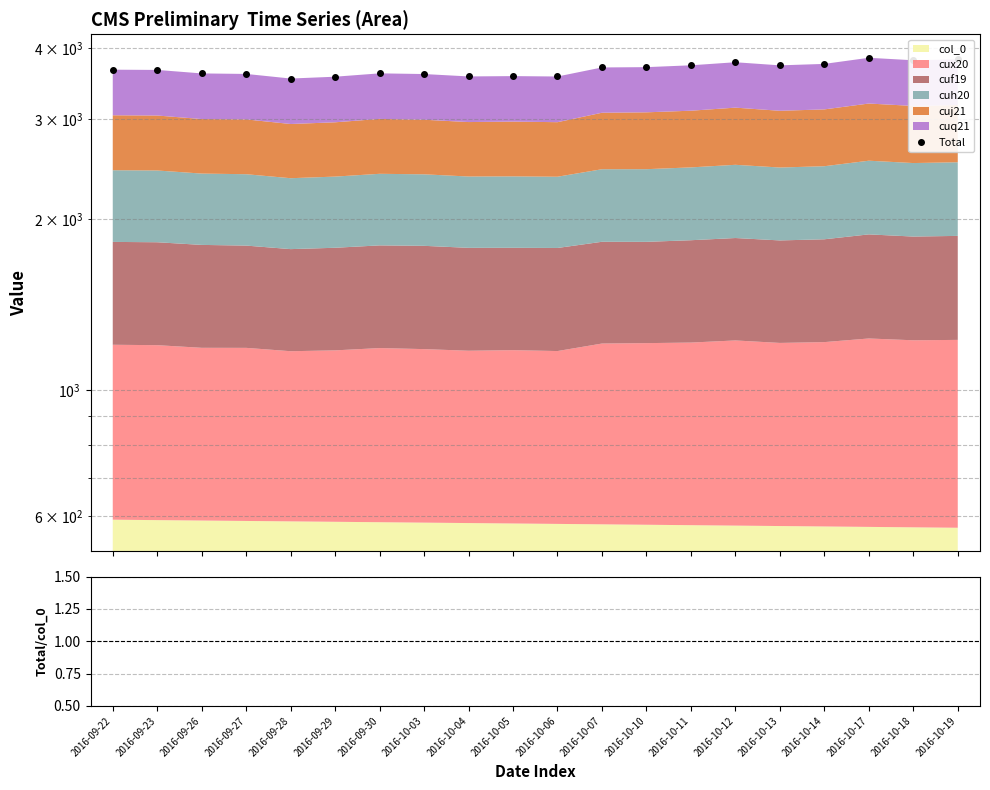

In Total/col_0, how many points are lower than both neighbors (excluding endpoints)?

4